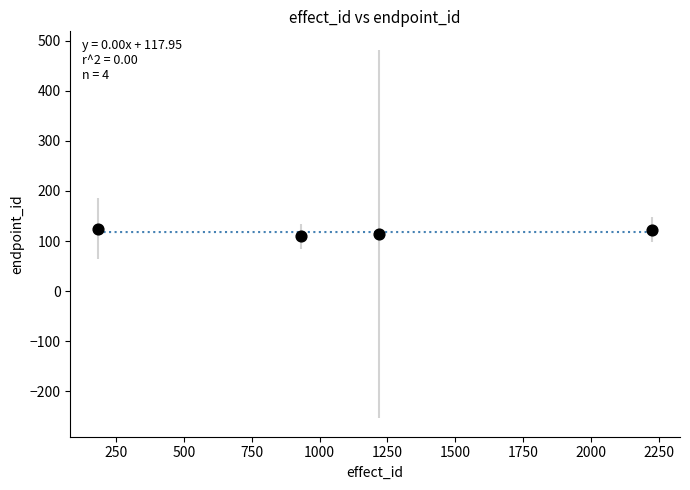

What is the range of Y values (max minus min)?

15